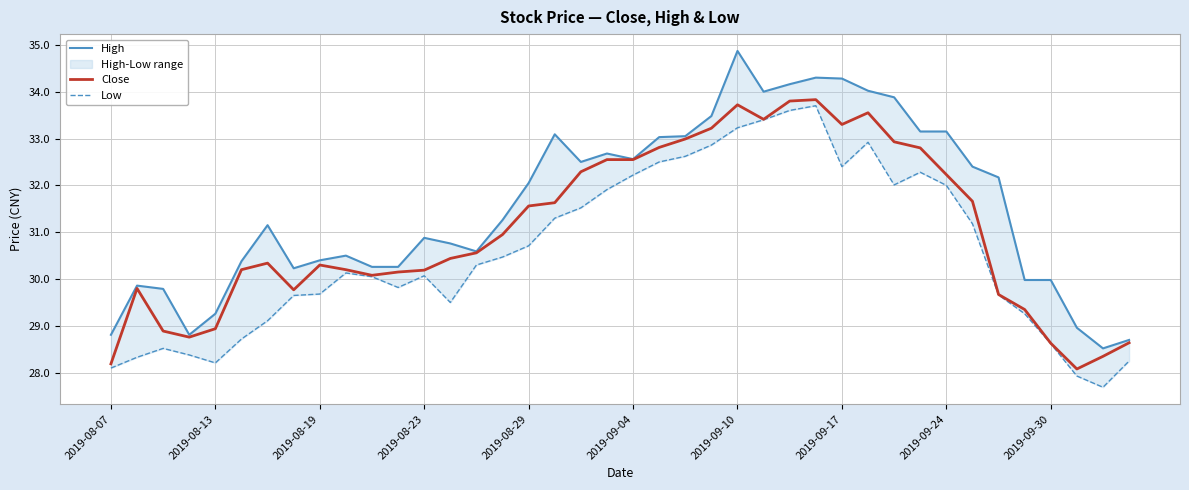

What is the minimum value for Close?

28.1